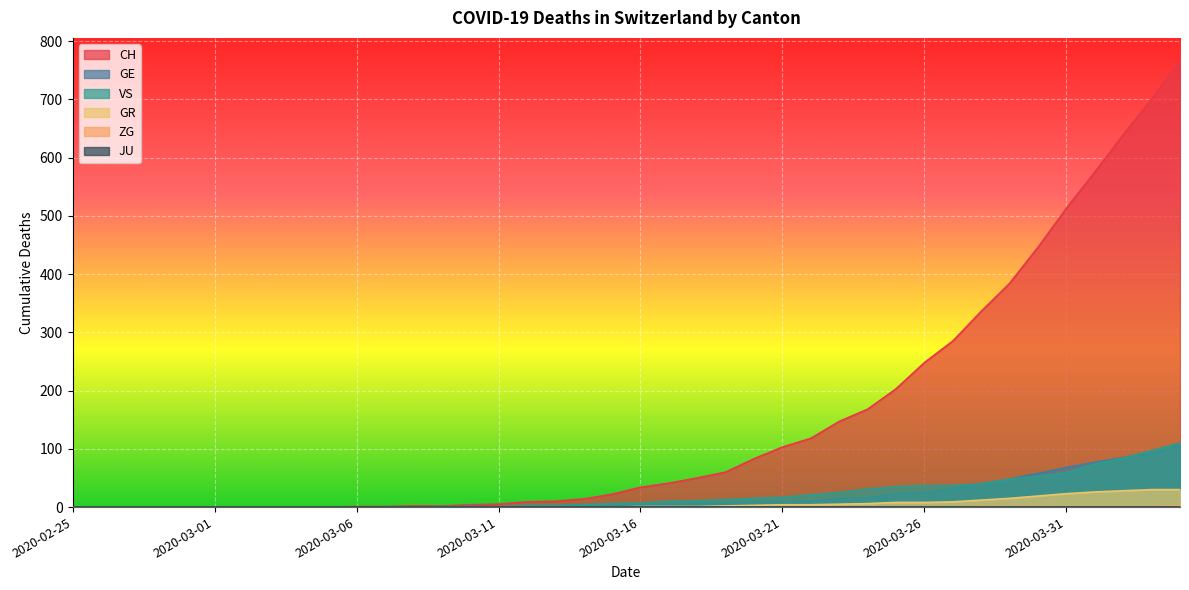

Which series has the largest total across all categories?

CH